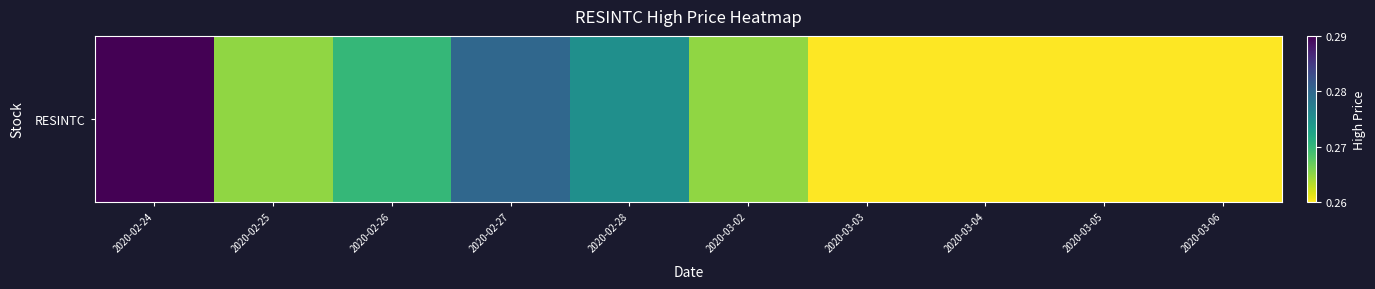

Which label corresponds to the smallest value in the chart?

2020-03-03